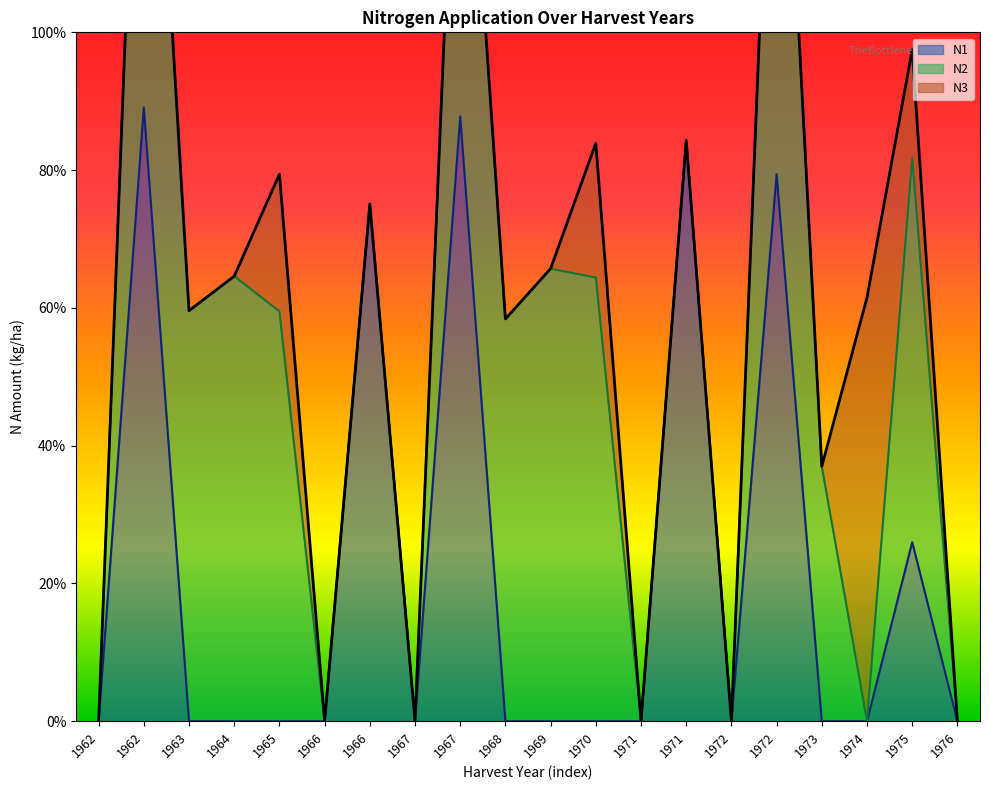

Rank the series at 1974 from lowest to highest value.

N1, N2, N3